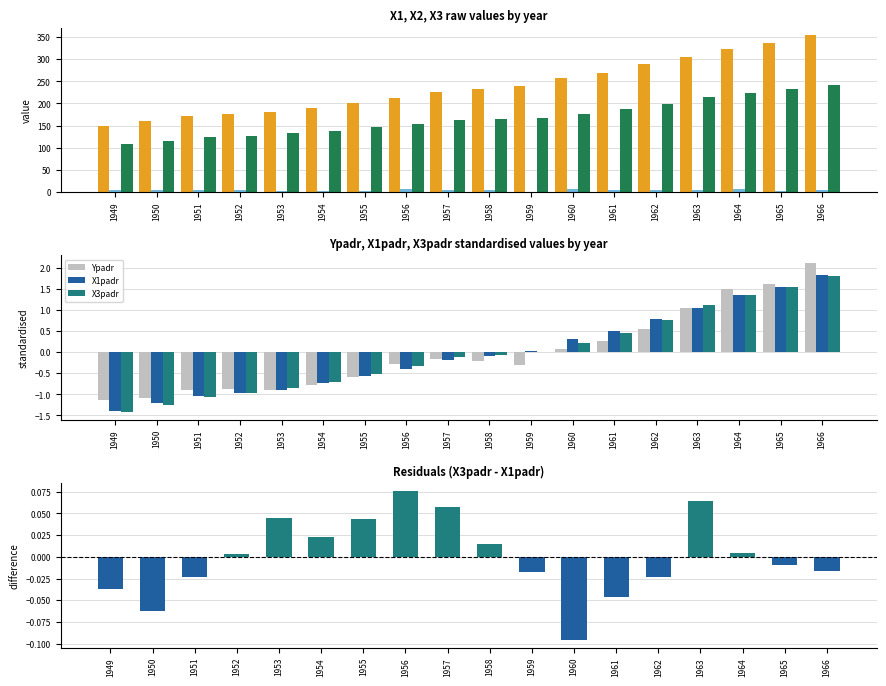

The X1 series shows 323.4 at 1964. True or false?

True